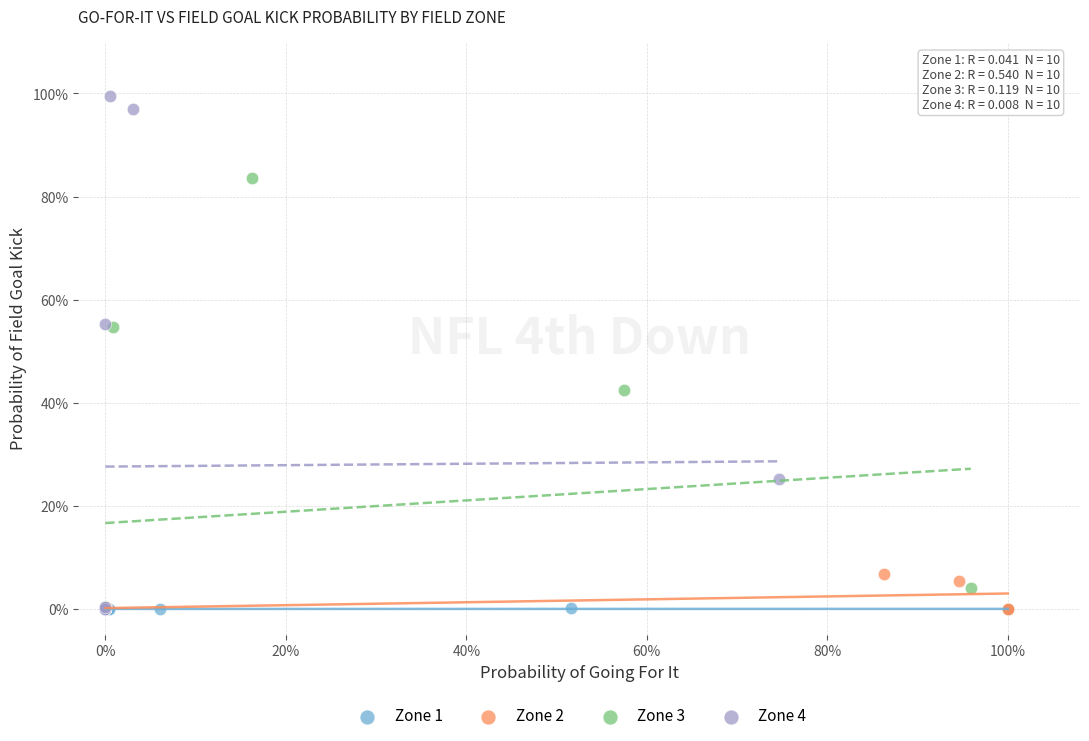

What are all the series names shown in the legend?

Zone 1, Zone 2, Zone 3, Zone 4